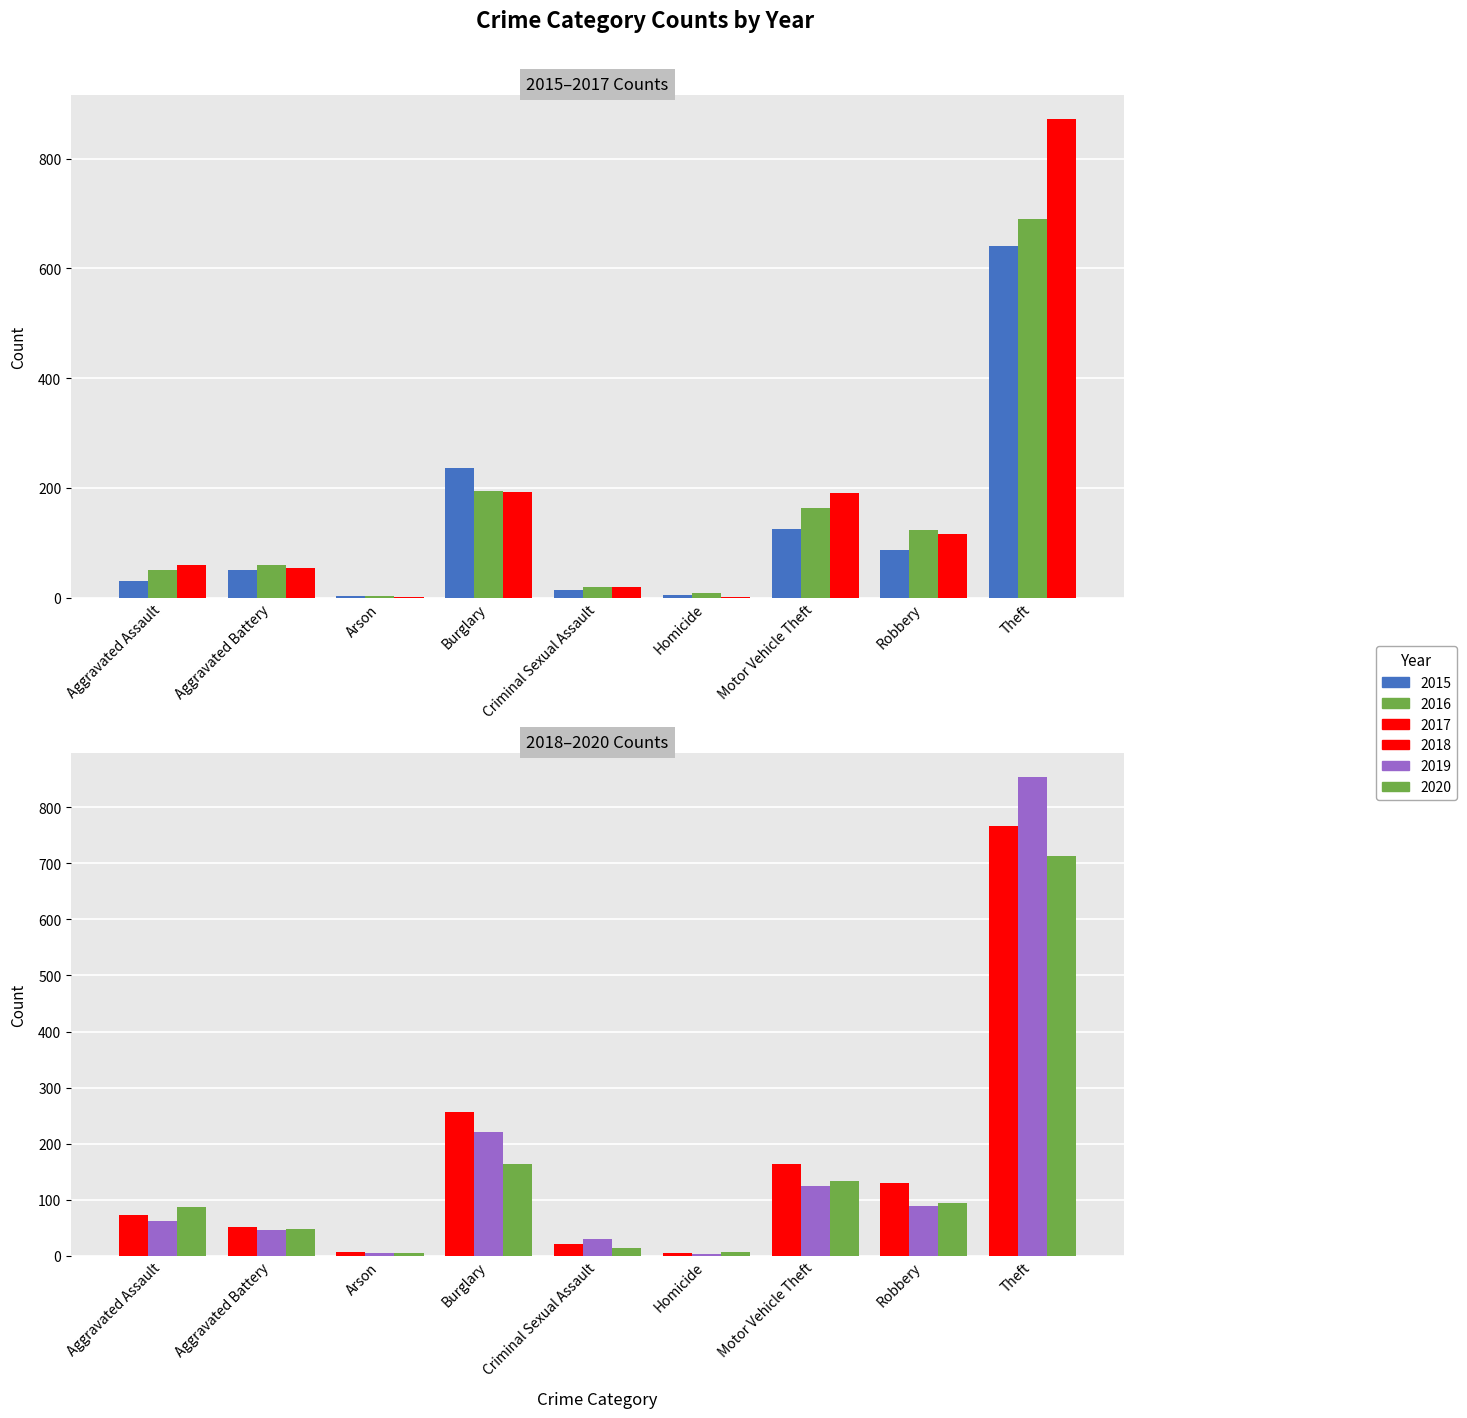

What is the difference between the maximum and minimum values in the 2015 series?

638